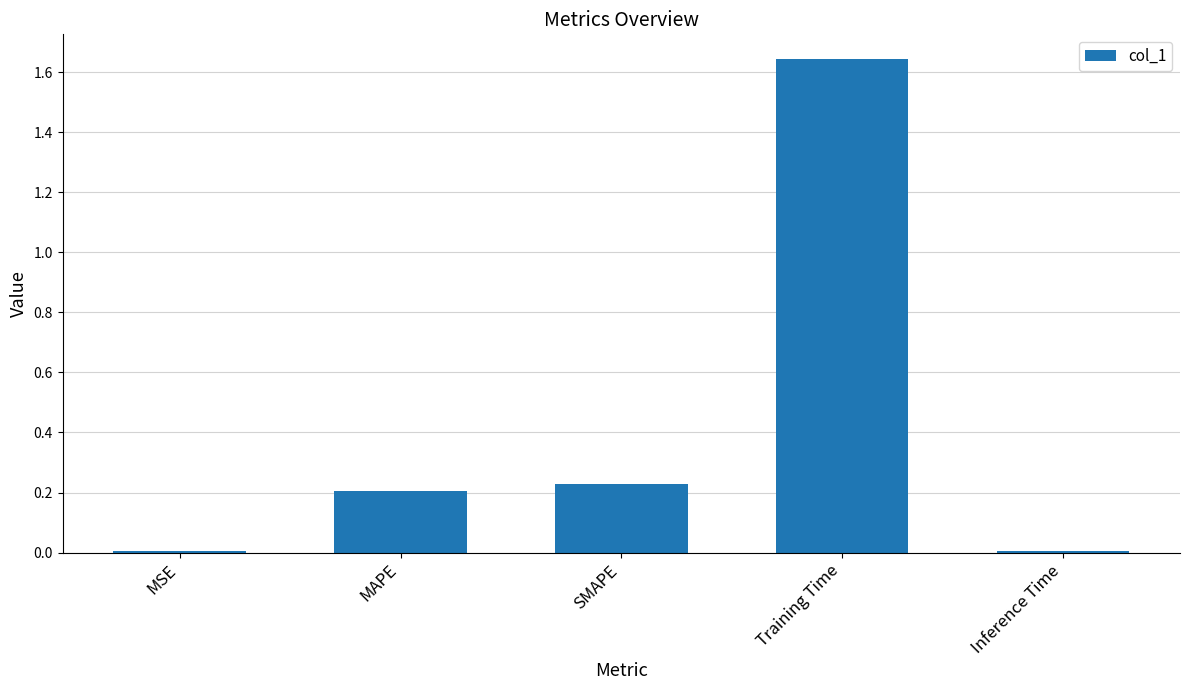

At which category does the chart reach its peak across all series?

Training Time